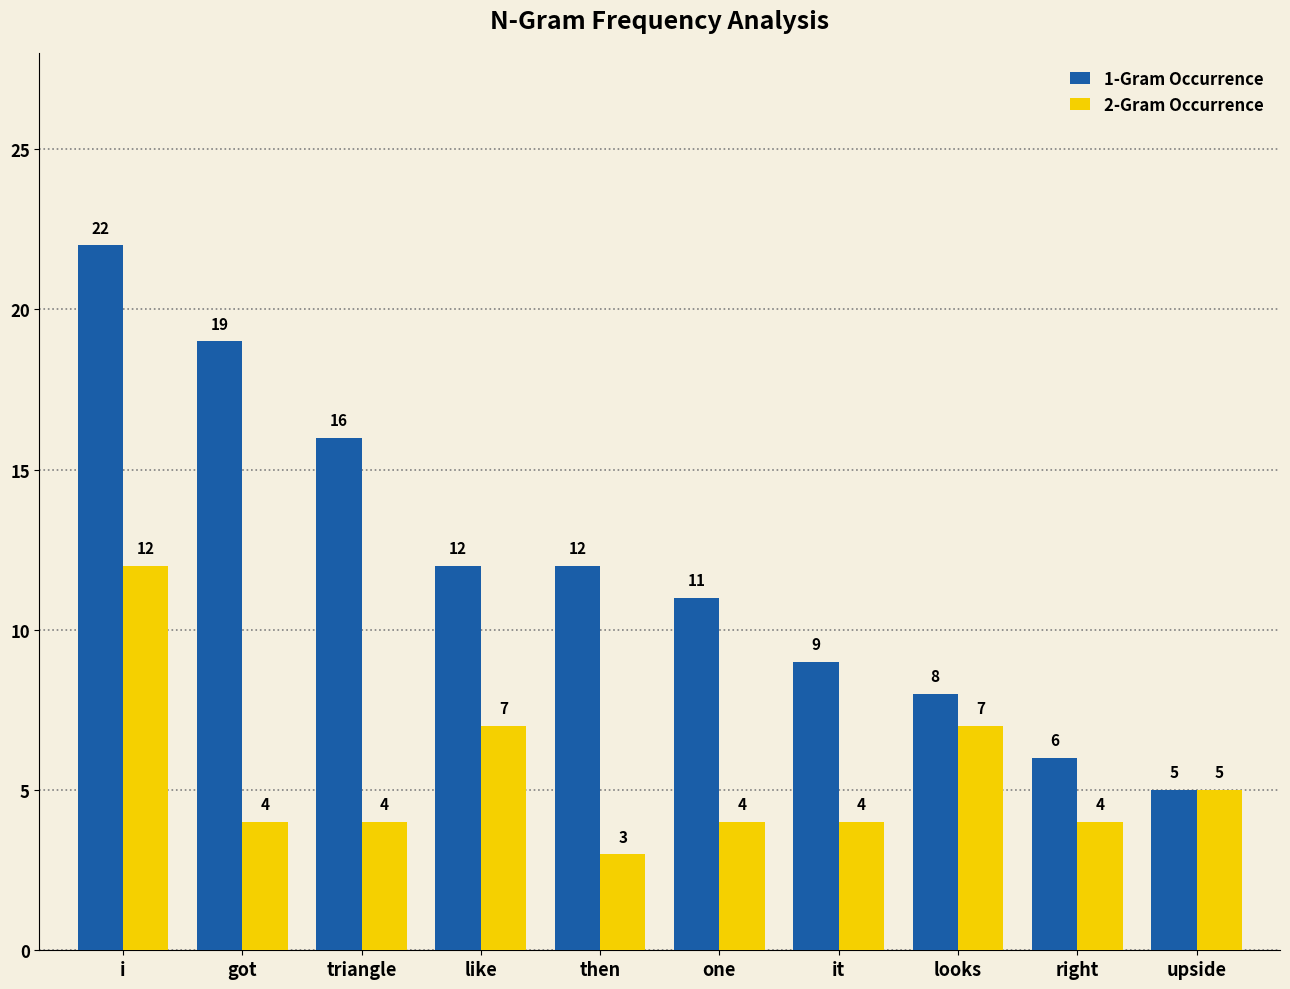

True or false: 2-Gram Occurrence has a value of 7 at like.

True